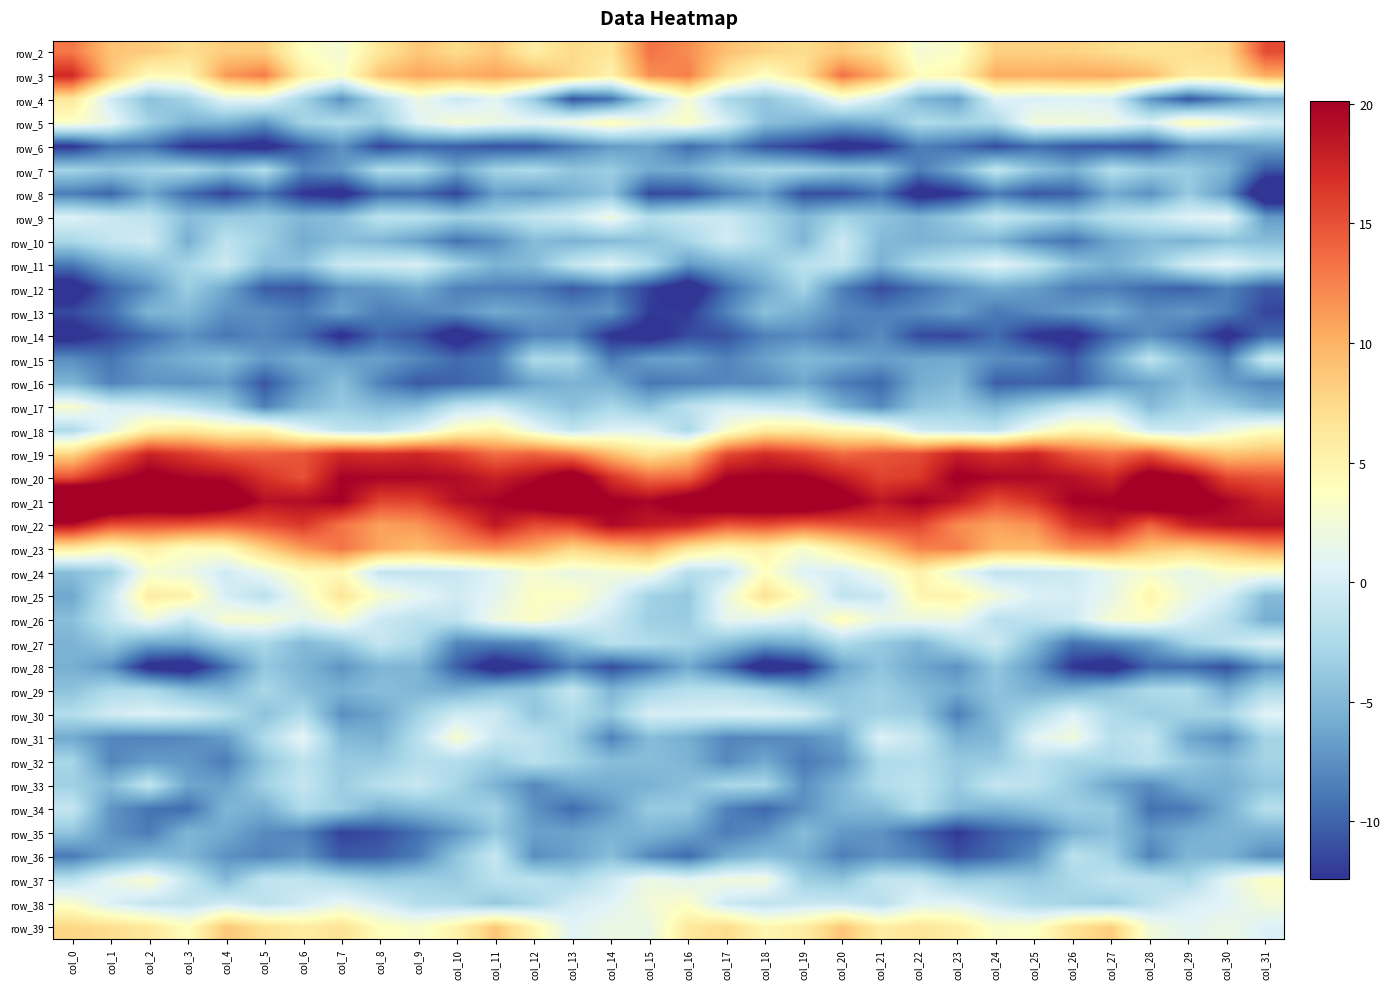

Which label corresponds to the smallest value in the chart?

col_31